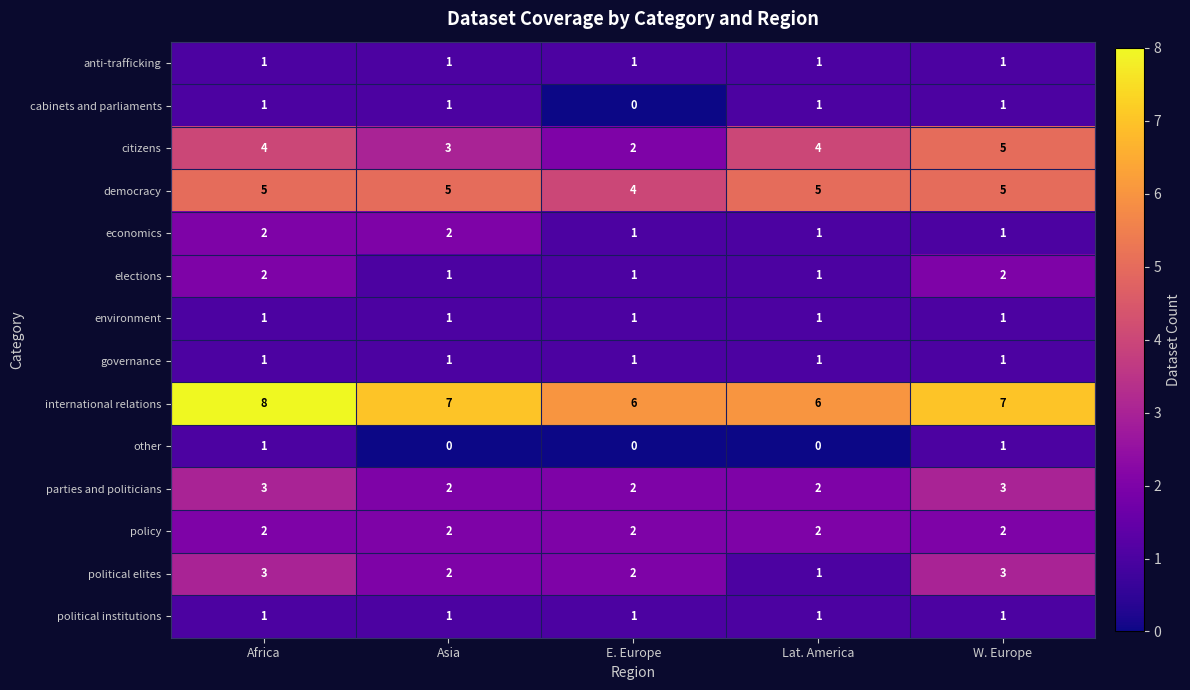

The value of elections at W. Europe is 1. True or false?

False